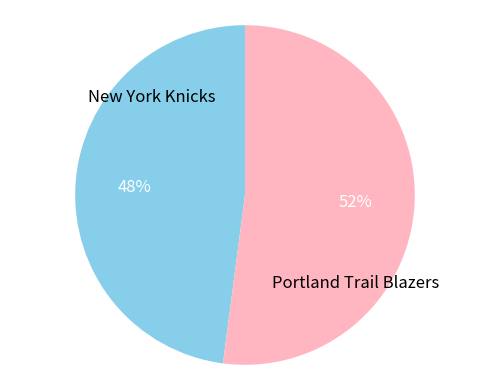

Between Portland Trail Blazers and New York Knicks, which is larger?

Portland Trail Blazers